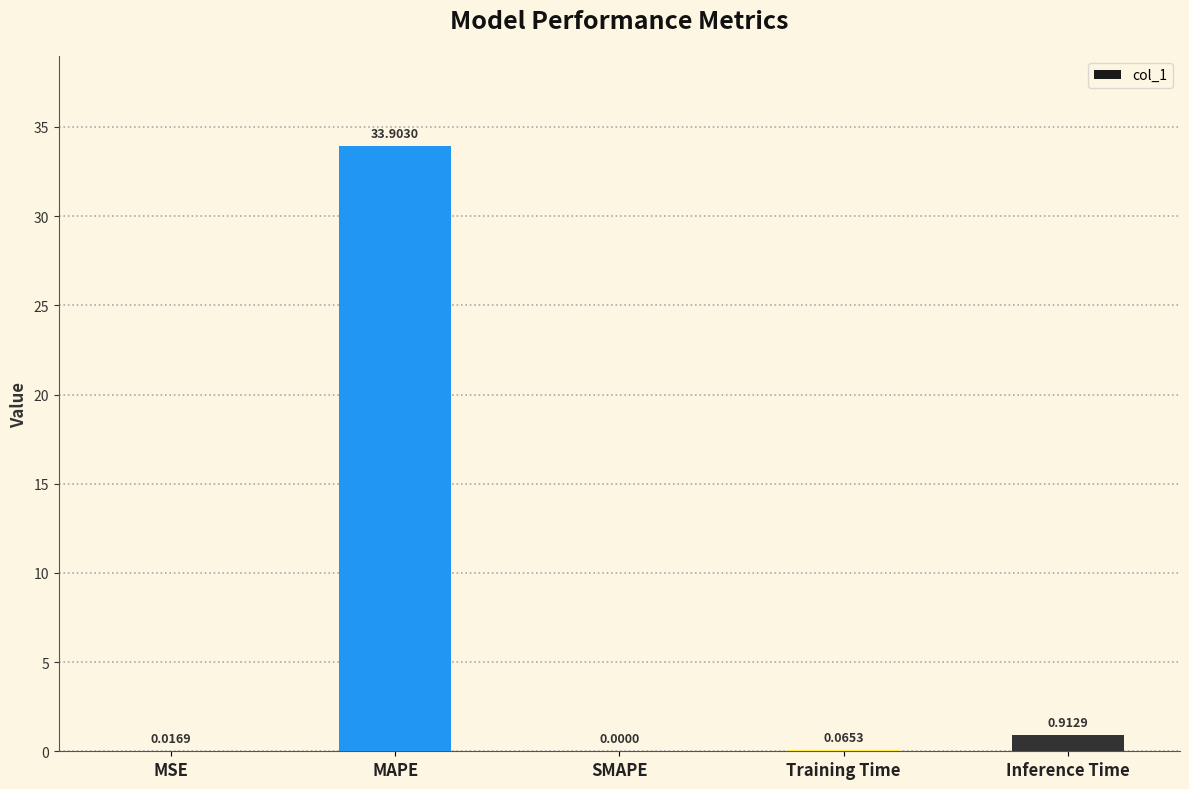

Which category has the highest value across all series?

MAPE